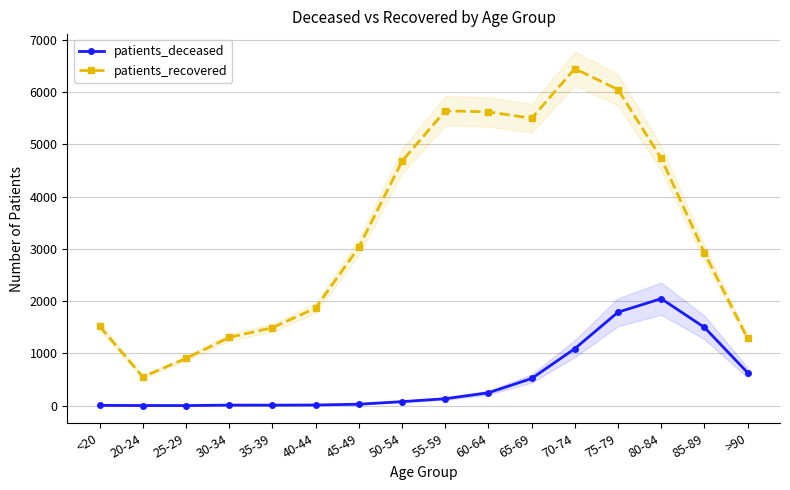

True or false: patients_recovered and patients_deceased cross at least once.

False